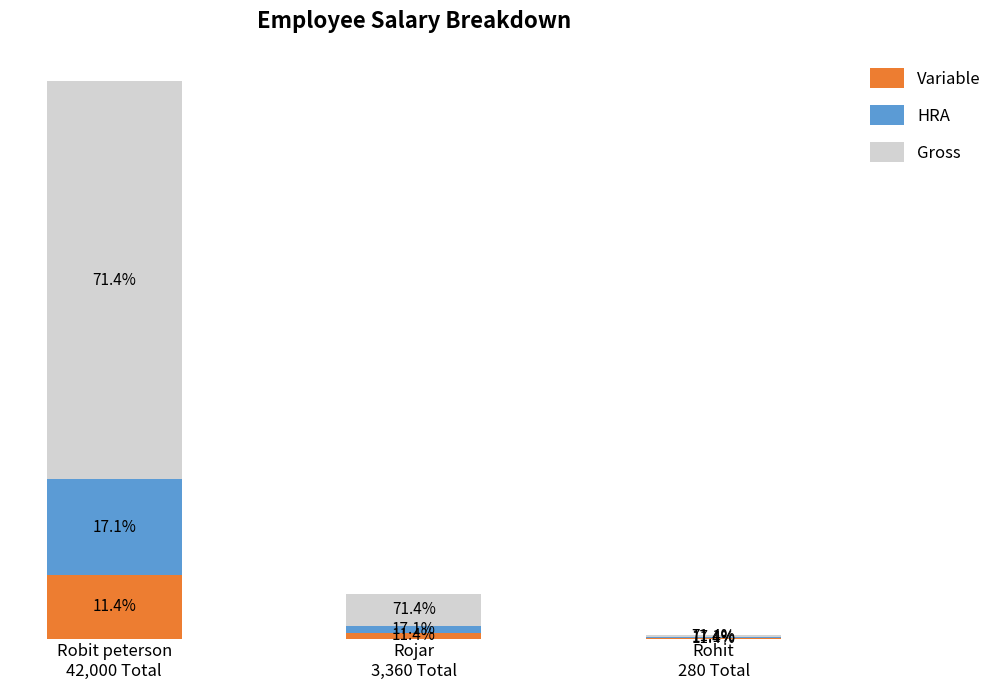

Are the bars grouped side by side (vs. stacked)?

No